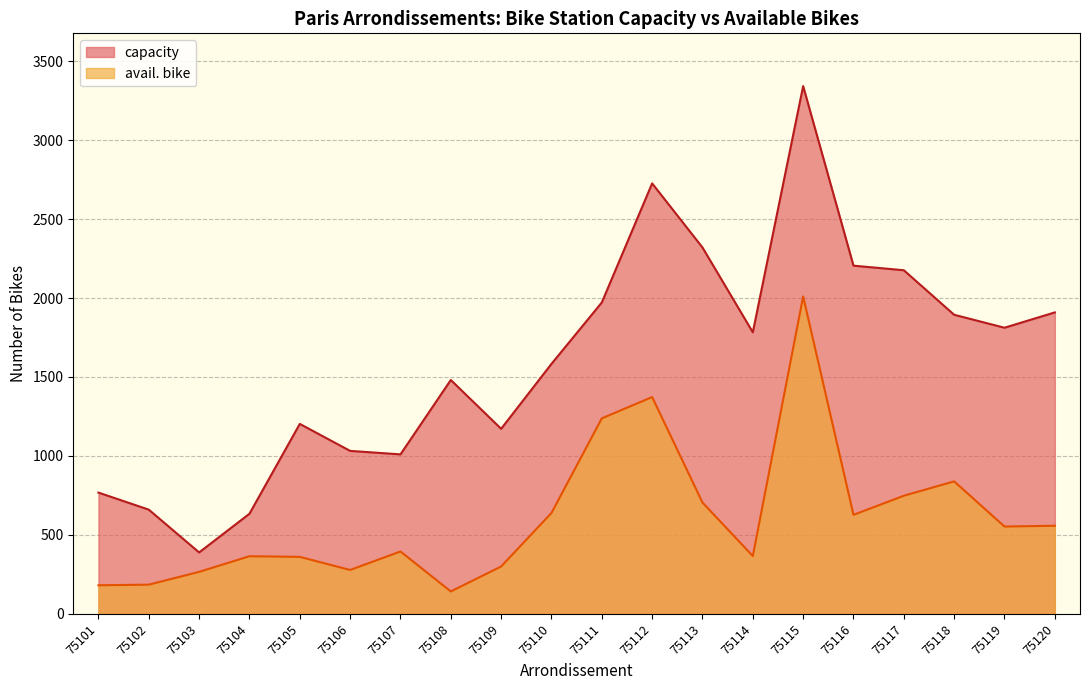

Reading right to left, transcribe all the data shown in this chart.

capacity: 1909	1812	1894	2176	2205	3342	1783	2320	2726	1972	1583	1172	1481	1010	1032	1203	634	389	660	768
avail. bike: 558	553	839	748	627	2010	366	705	1373	1238	639	300	142	395	278	361	365	266	185	181